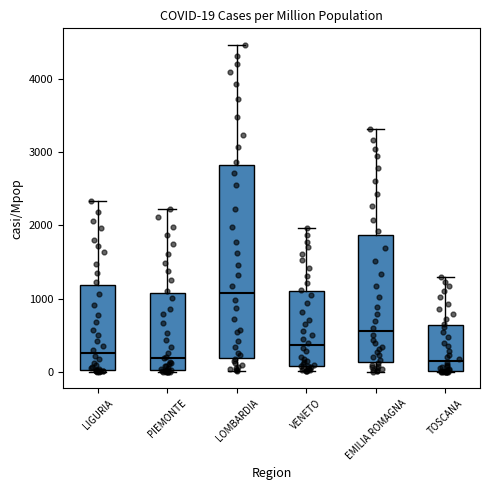

Which box is the tallest, from its lower edge to its upper edge?

LOMBARDIA